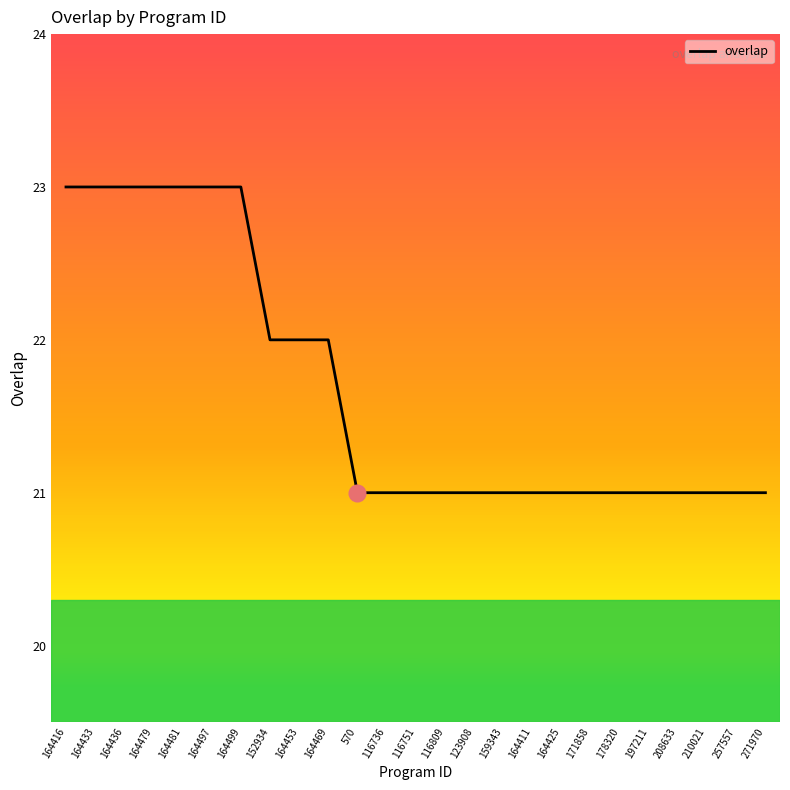

What is the maximum value shown in the chart?

23